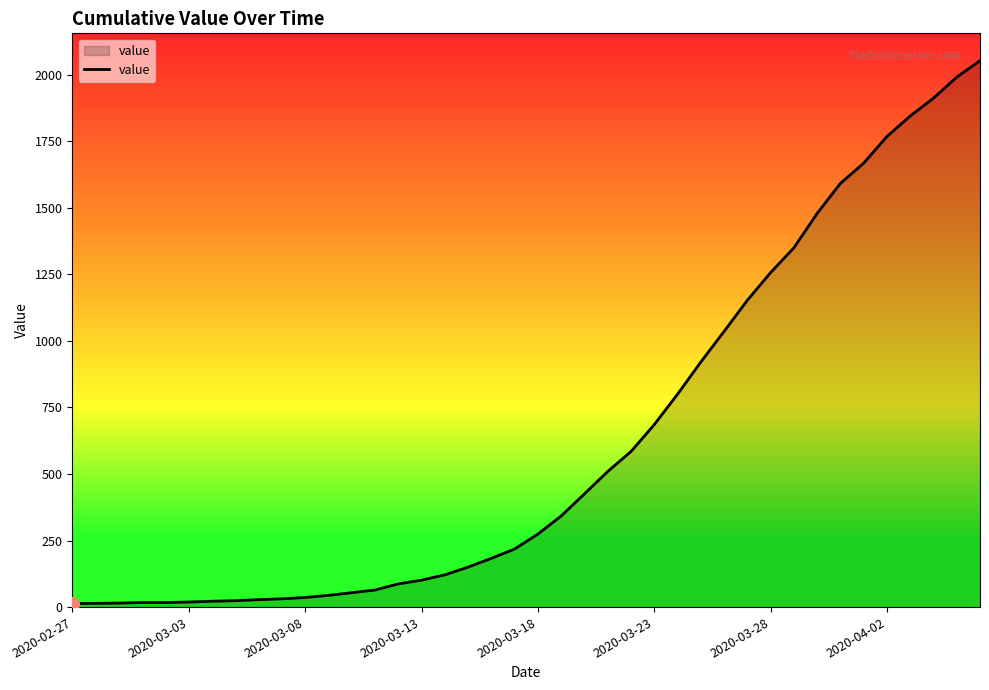

What is the maximum value shown in the chart?

2052